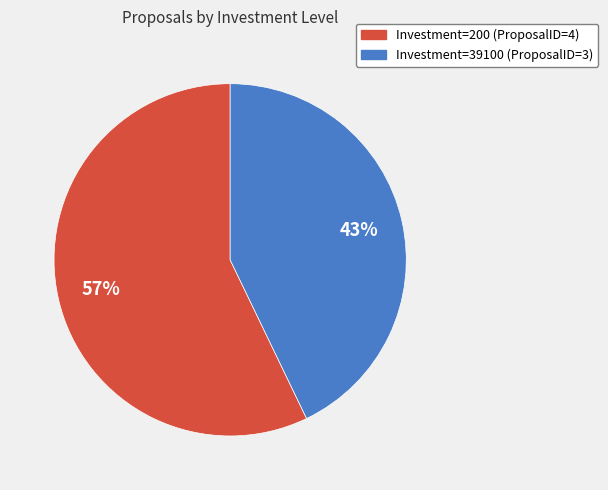

Between Investment=200 (ProposalID=4) and Investment=39100 (ProposalID=3), which is larger?

Investment=200 (ProposalID=4)